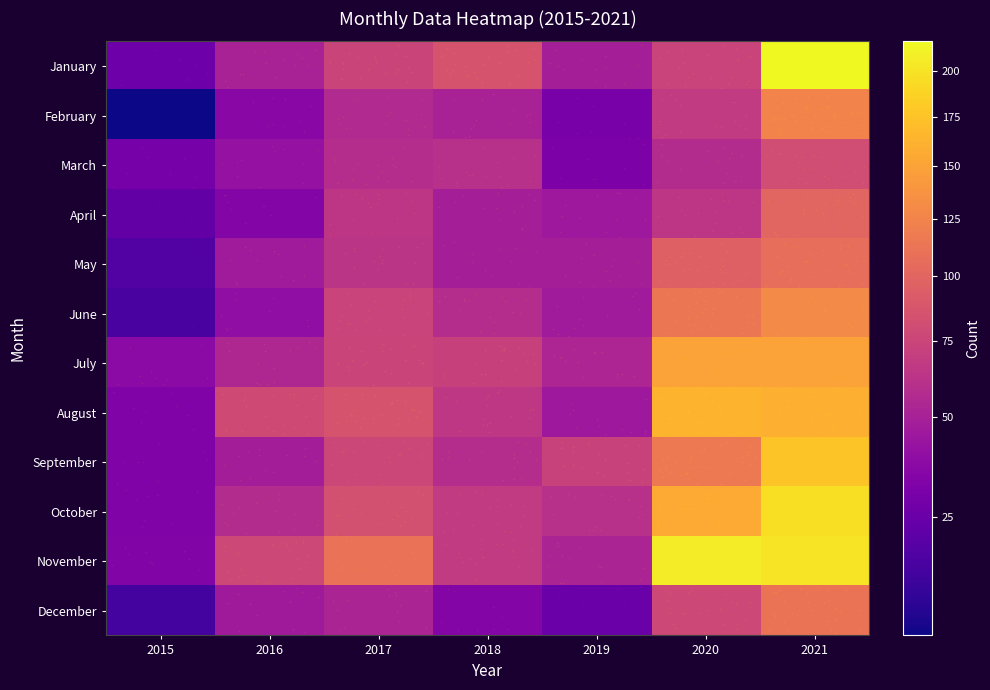

What is the maximum value shown in the chart?

217